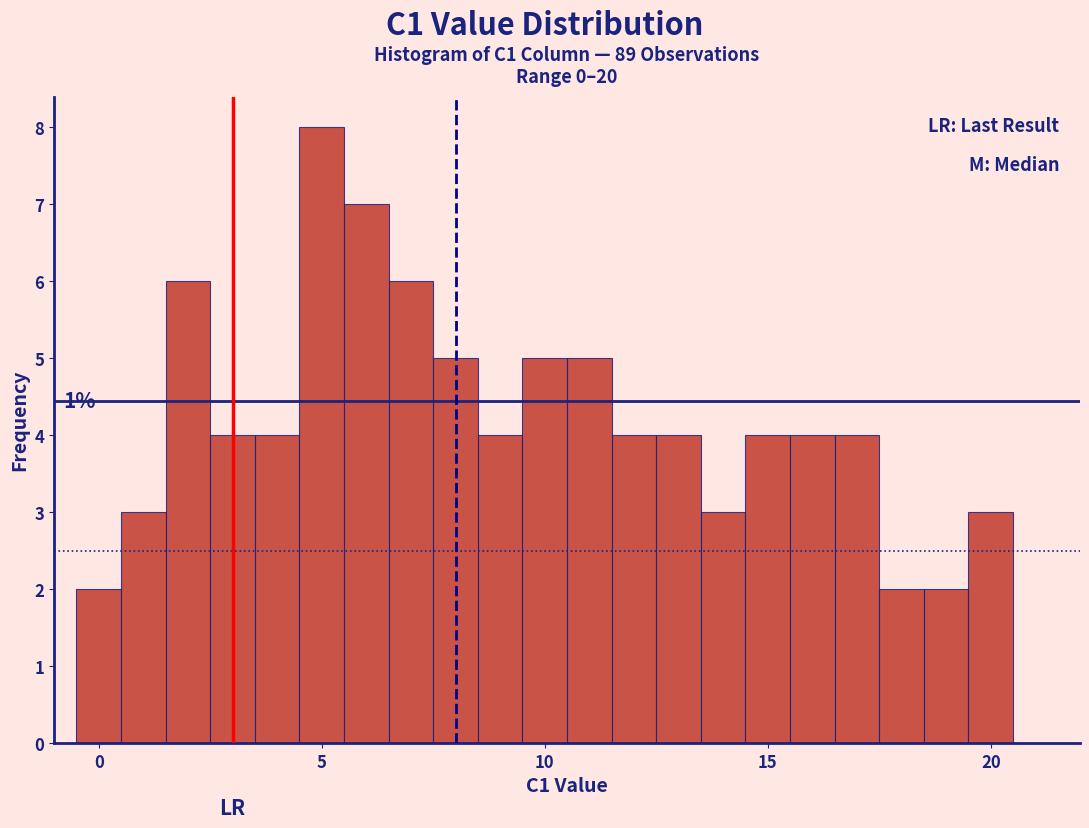

Read against the x-axis, roughly where is the centre of the tallest bar?

5.0